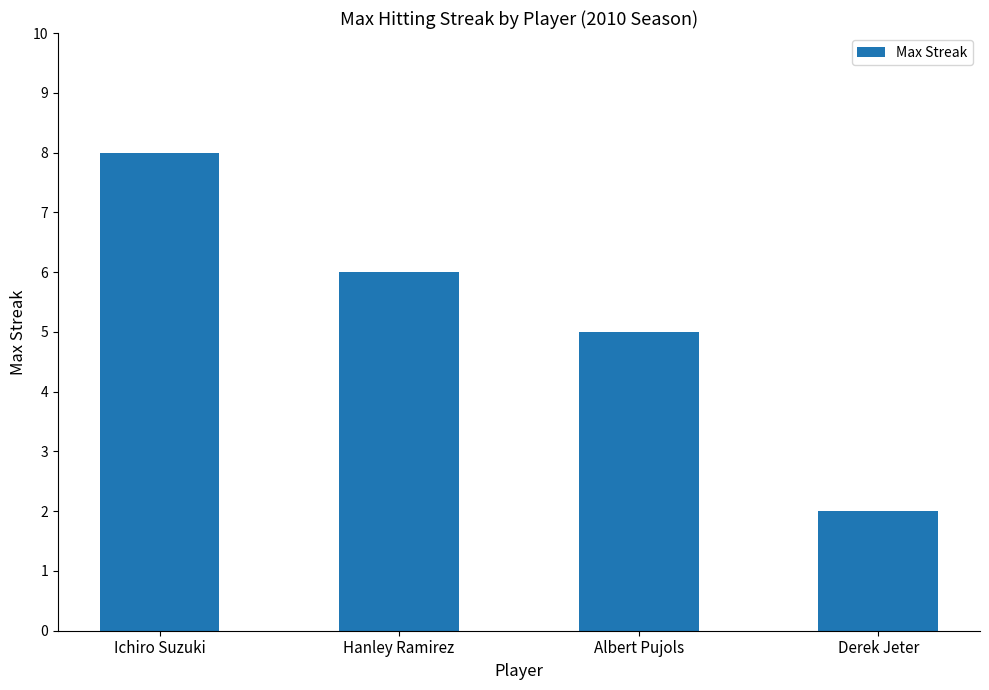

Approximately how many times larger is the value at Ichiro Suzuki compared to Derek Jeter?

4.0